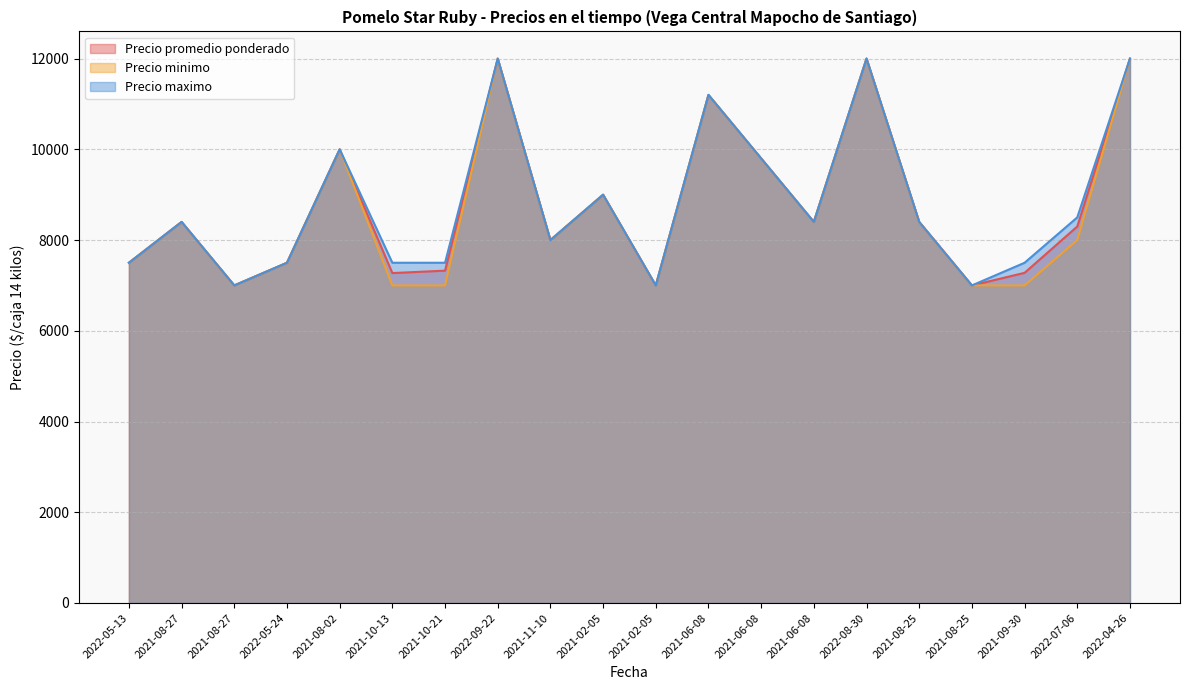

Rank the categories by Precio maximo value from highest to lowest.

2022-09-22, 2022-08-30, 2022-04-26, 2021-06-08, 2021-08-02, 2021-06-08, 2021-02-05, 2022-07-06, 2021-08-27, 2021-06-08, 2021-08-25, 2021-11-10, 2022-05-13, 2022-05-24, 2021-10-13, 2021-10-21, 2021-09-30, 2021-08-27, 2021-02-05, 2021-08-25